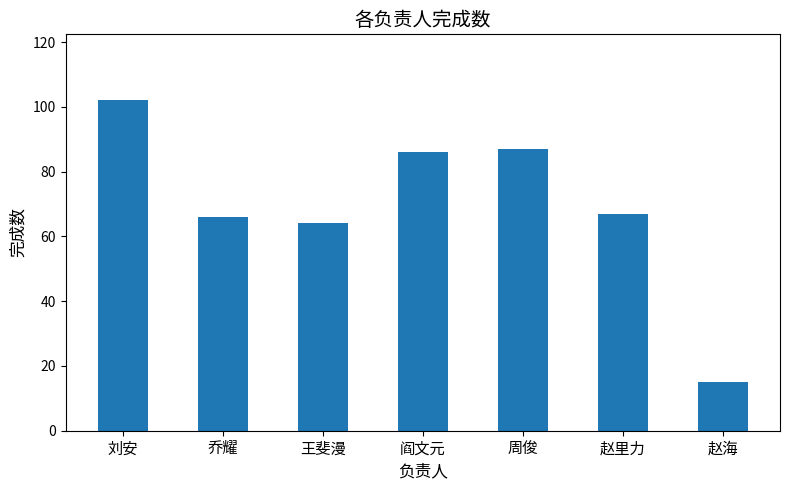

How many bars are there in total?

7